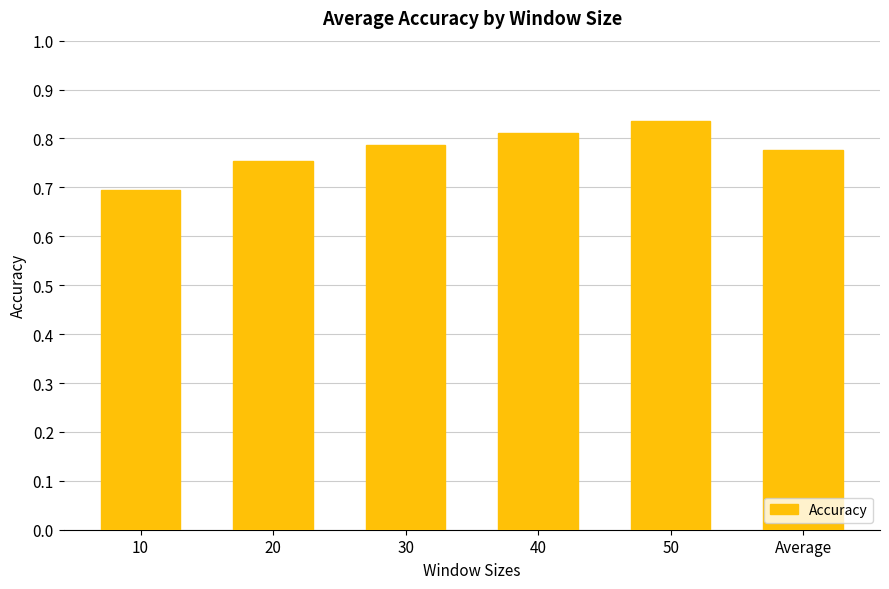

Rank the categories by value from lowest to highest.

10, 20, Average, 30, 40, 50